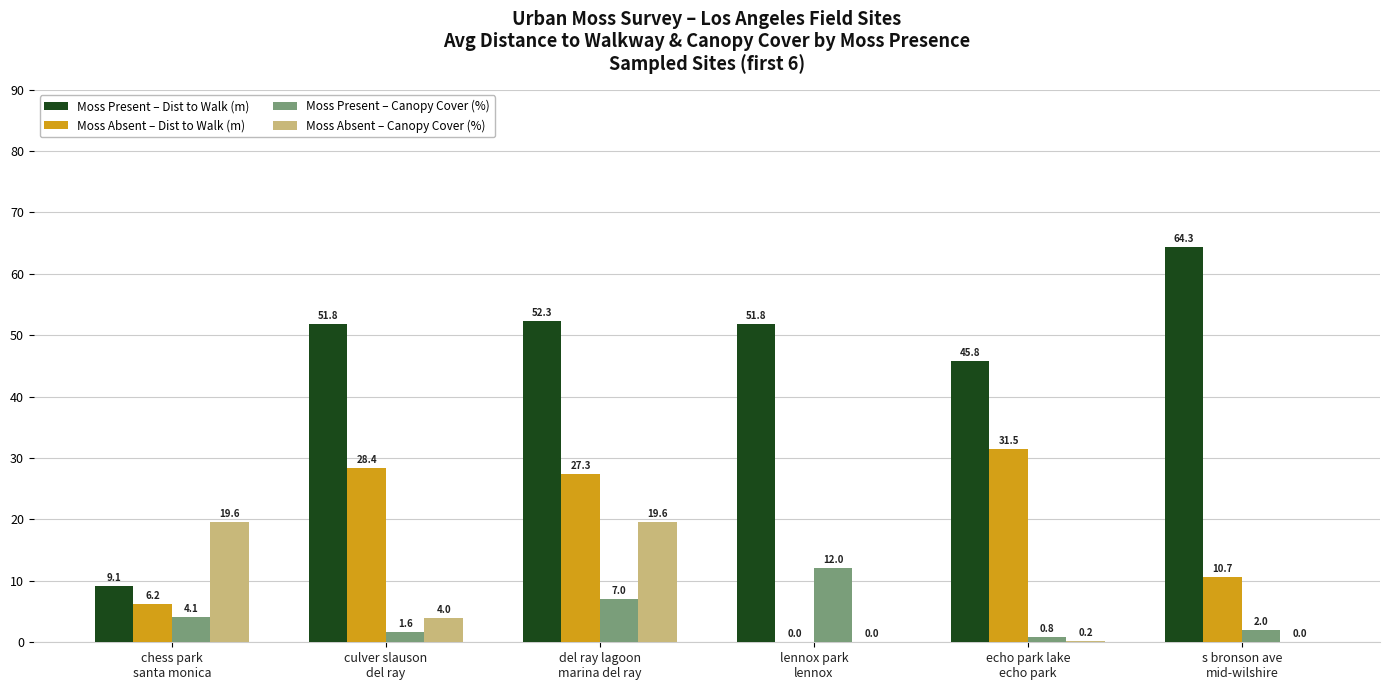

How many series are shown in this chart?

4